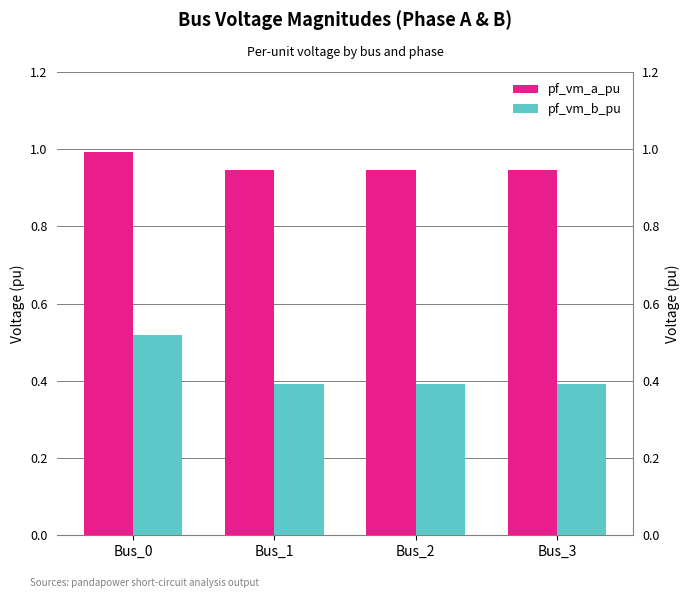

Rank the series at Bus_1 from highest to lowest value.

pf_vm_a_pu, pf_vm_b_pu